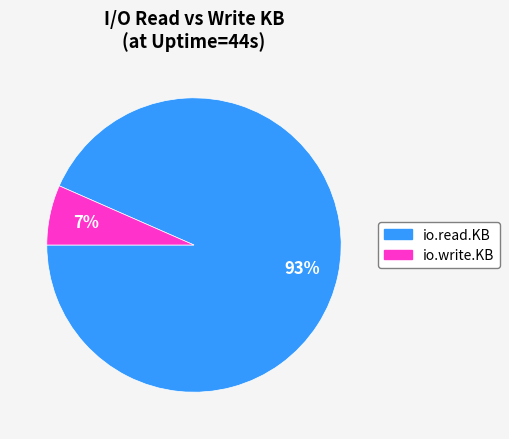

To the nearest percent, what is the average slice percentage?

50%